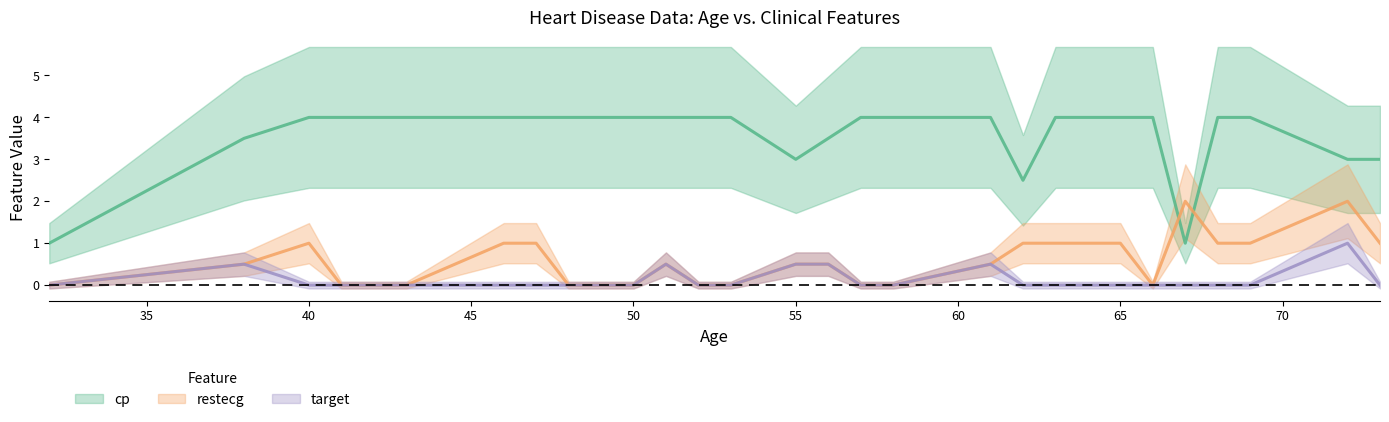

Is it true that target equals 0.3 at 63?

False